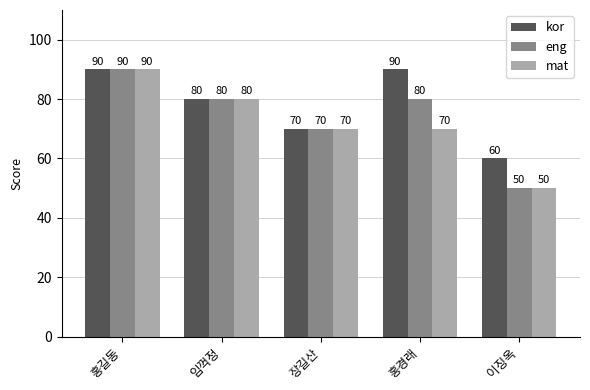

Is it true that kor equals 132 at 홍경래?

False